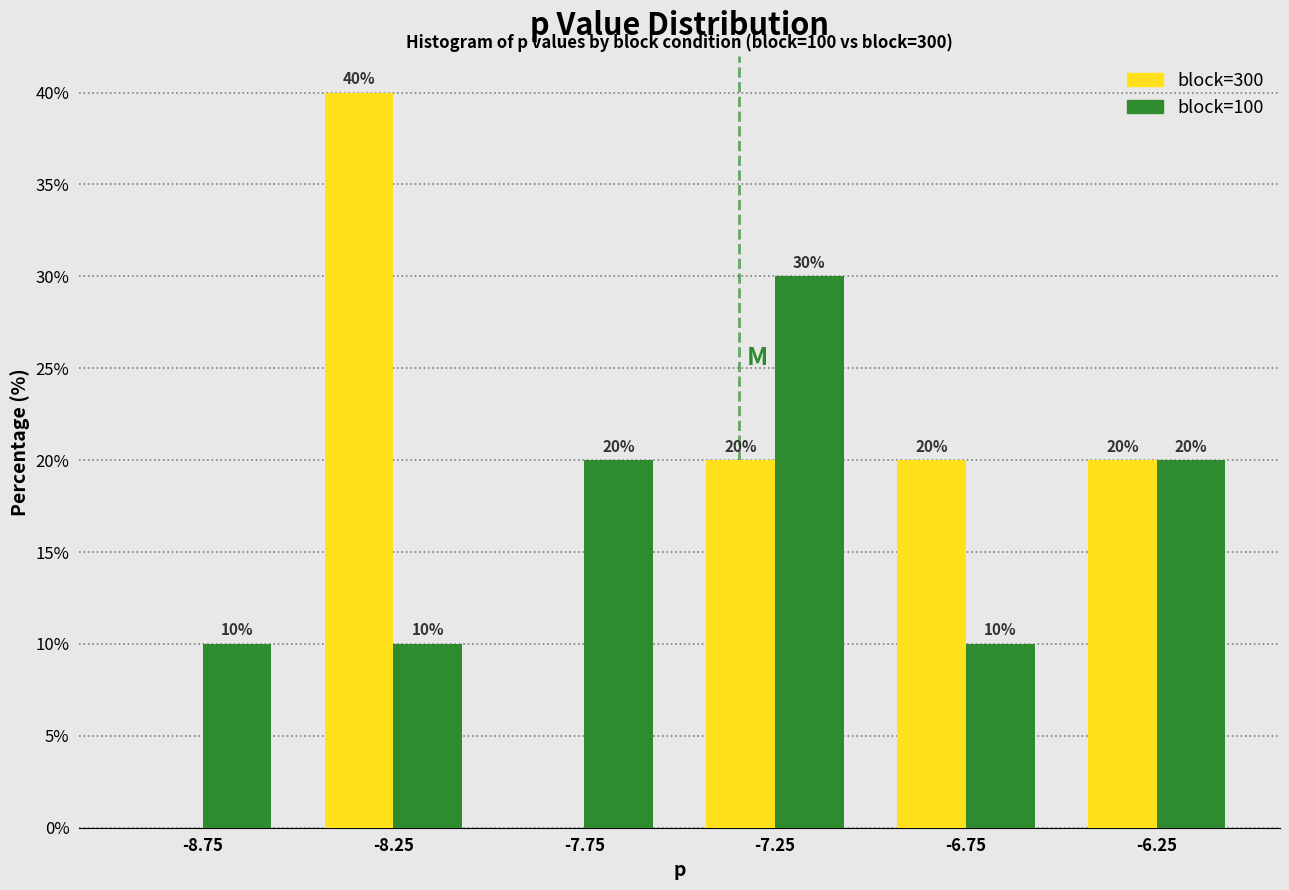

In the block=100 series, which range on the x-axis has the tallest bar?

-7.5 to -7.0